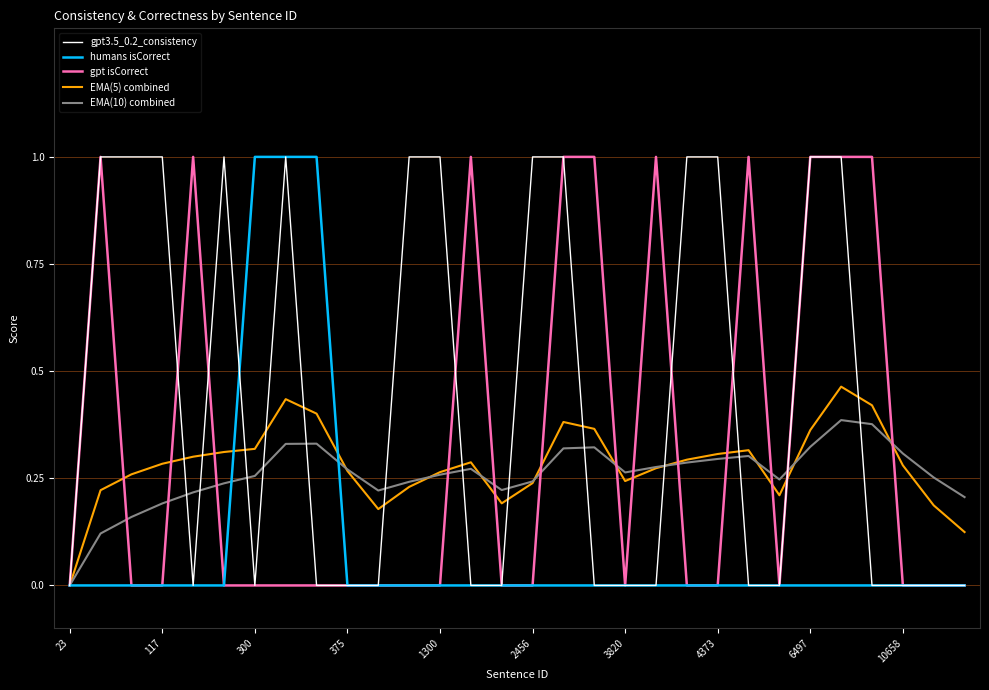

What is the highest value of the gpt3.5_0.2_consistency series?

1.0